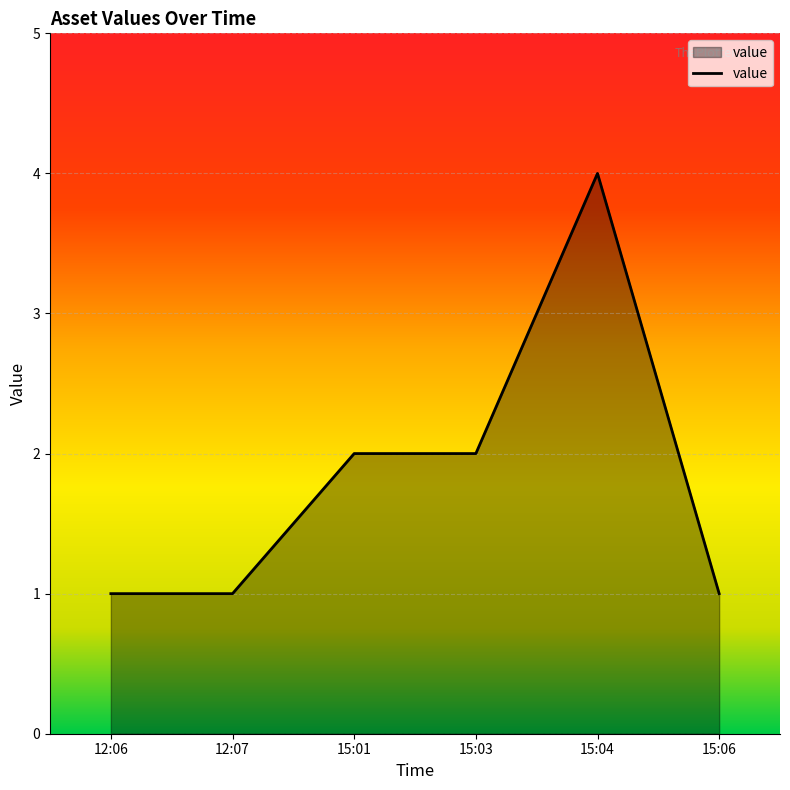

True or false: the data shows 2 at 15:03.

True